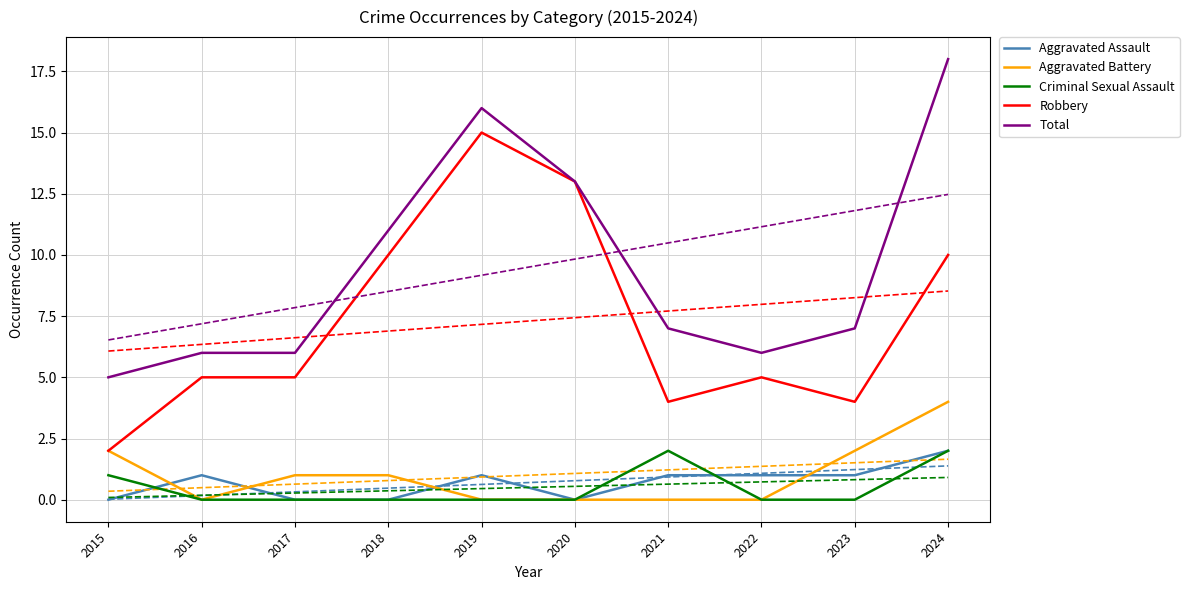

Where is the first local minimum for Total?

2022